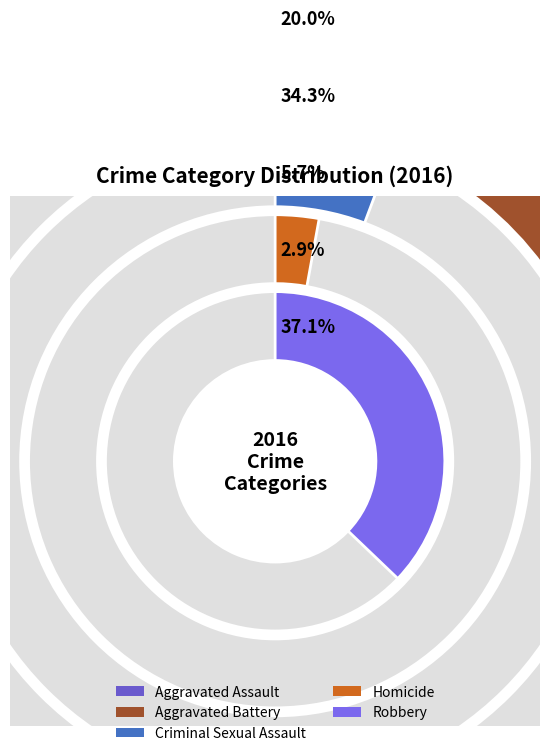

Which series has the largest range (max minus min)?

Aggravated Assault